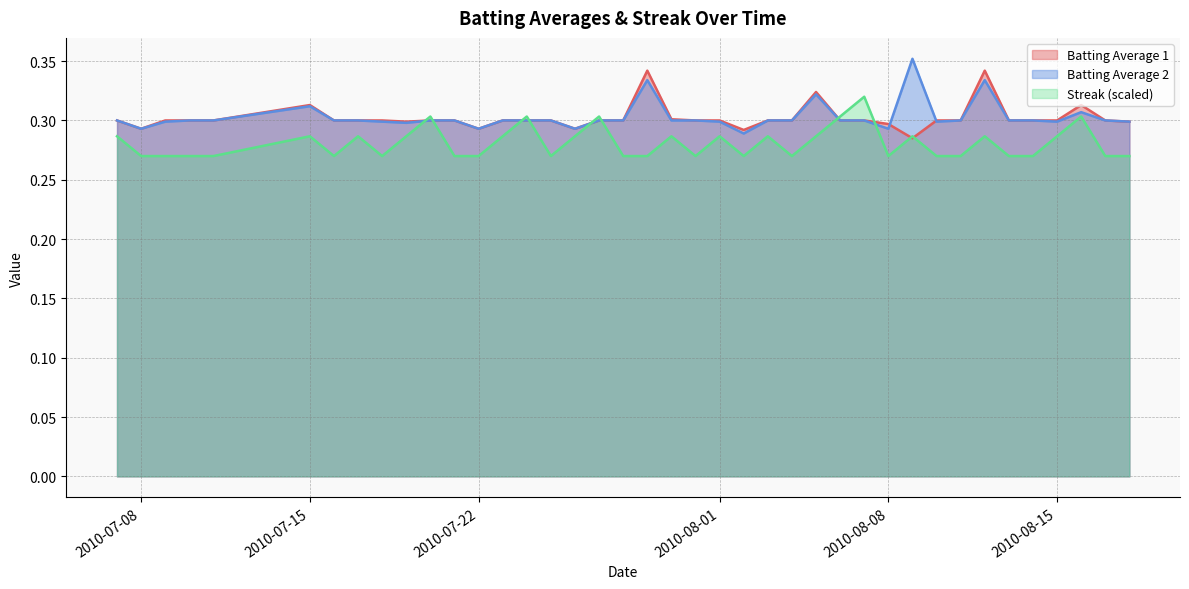

True or false: Batting Average 2 has a value of 0.3 at 2010-08-01.

True